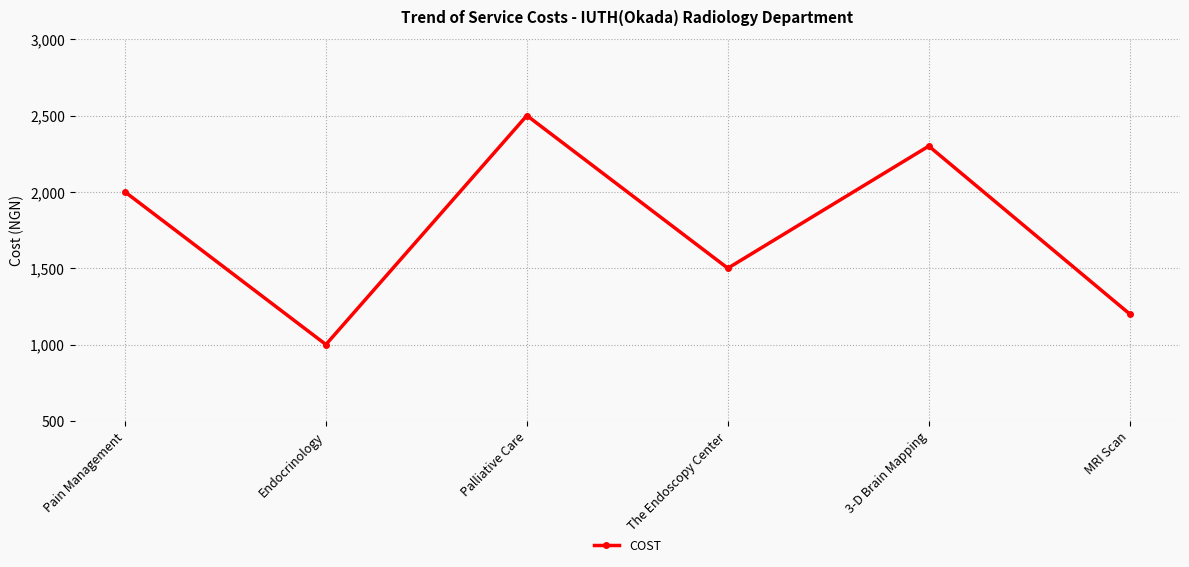

The value at The Endoscopy Center is 2160. True or false?

False